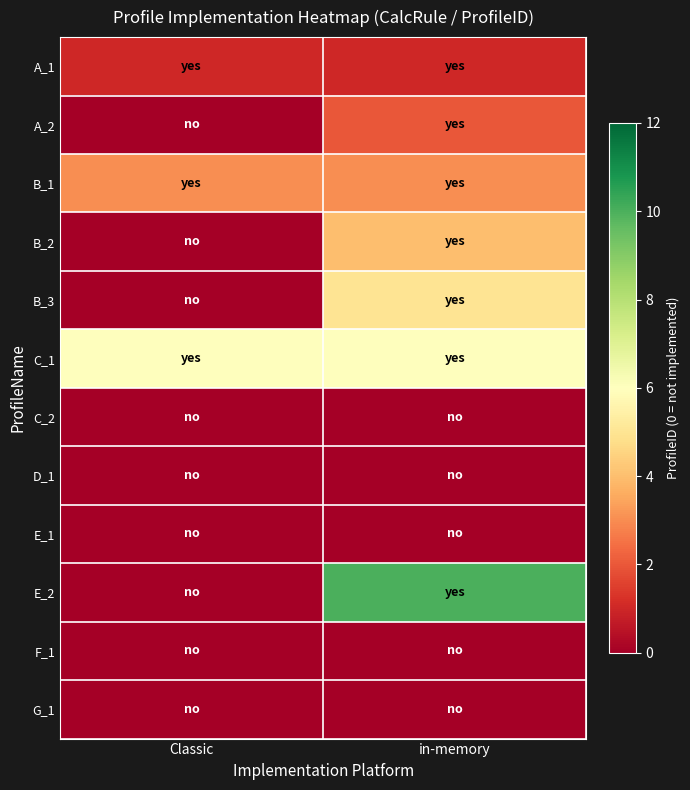

How many series are shown in this chart?

12